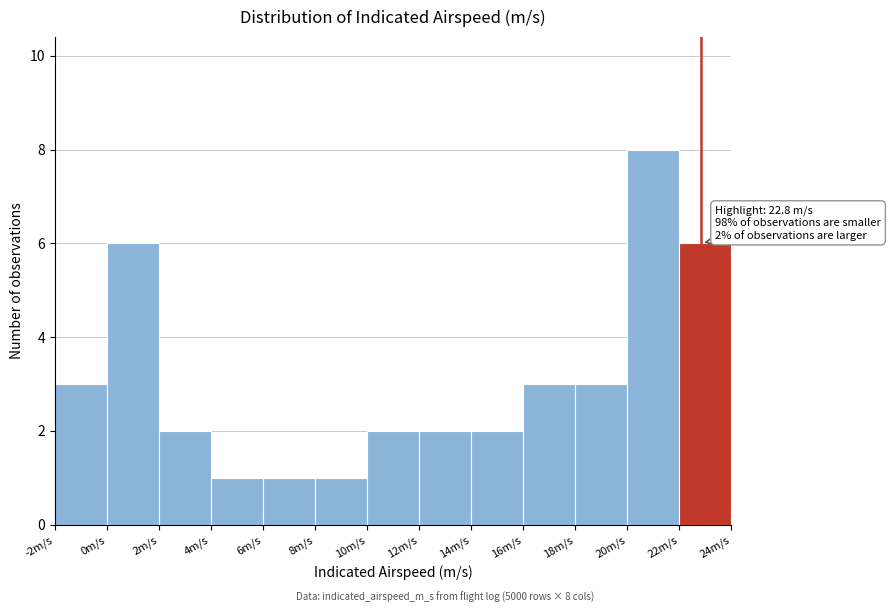

Over which range of the x-axis is the bar tallest?

20 to 22